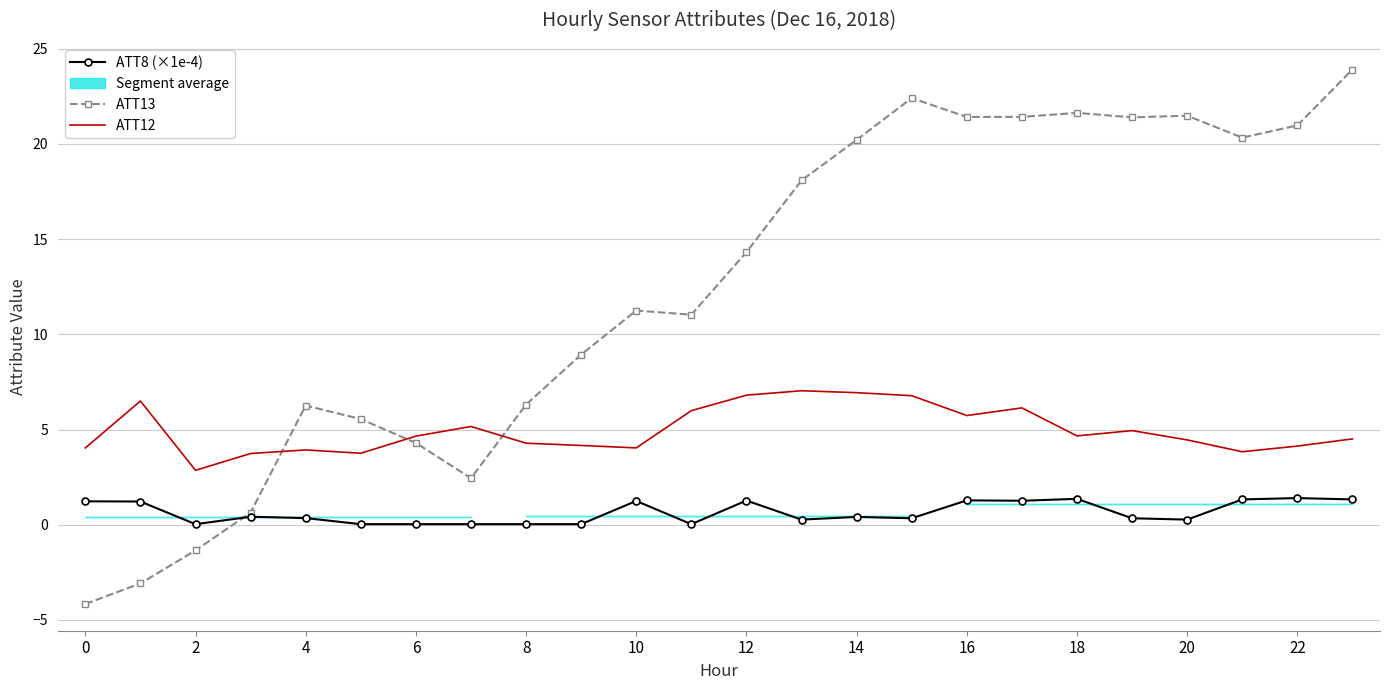

True or false: ATT12 has more than 2 interior local peaks.

True